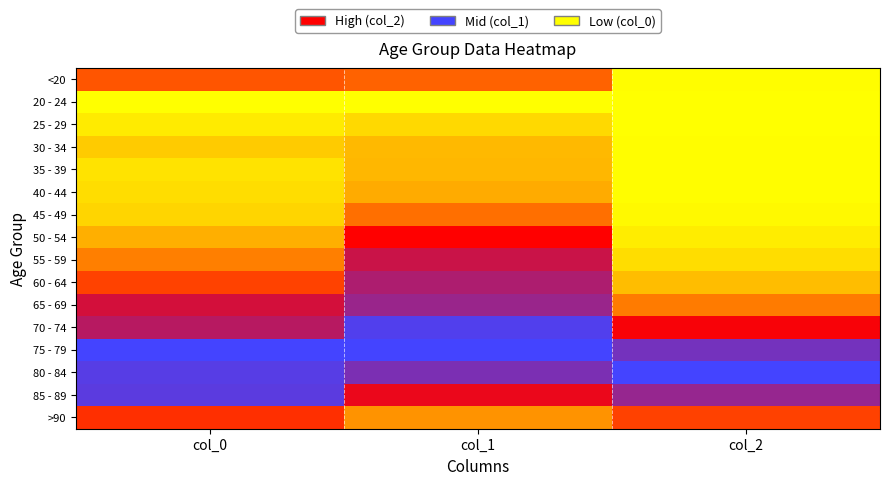

Reading left to right, list all the values displayed in this chart.

<20: col_0=0.3	col_1=0.3	col_2=0.0
20 - 24: col_0=0.0	col_1=0.0	col_2=0.0
25 - 29: col_0=0.0	col_1=0.1	col_2=0.0
30 - 34: col_0=0.1	col_1=0.1	col_2=0.0
35 - 39: col_0=0.1	col_1=0.1	col_2=0.0
40 - 44: col_0=0.1	col_1=0.2	col_2=0.0
45 - 49: col_0=0.1	col_1=0.3	col_2=0.0
50 - 54: col_0=0.2	col_1=0.5	col_2=0.0
55 - 59: col_0=0.3	col_1=0.6	col_2=0.1
60 - 64: col_0=0.4	col_1=0.7	col_2=0.1
65 - 69: col_0=0.6	col_1=0.8	col_2=0.3
70 - 74: col_0=0.7	col_1=1.0	col_2=0.5
75 - 79: col_0=1.0	col_1=1.0	col_2=0.9
80 - 84: col_0=0.9	col_1=0.9	col_2=1.0
85 - 89: col_0=0.9	col_1=0.6	col_2=0.8
>90: col_0=0.4	col_1=0.2	col_2=0.4